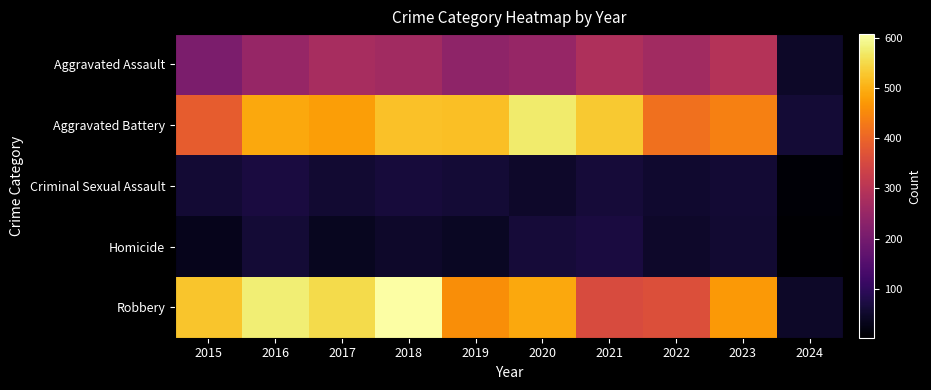

At which category does the chart reach its minimum across all series?

2024